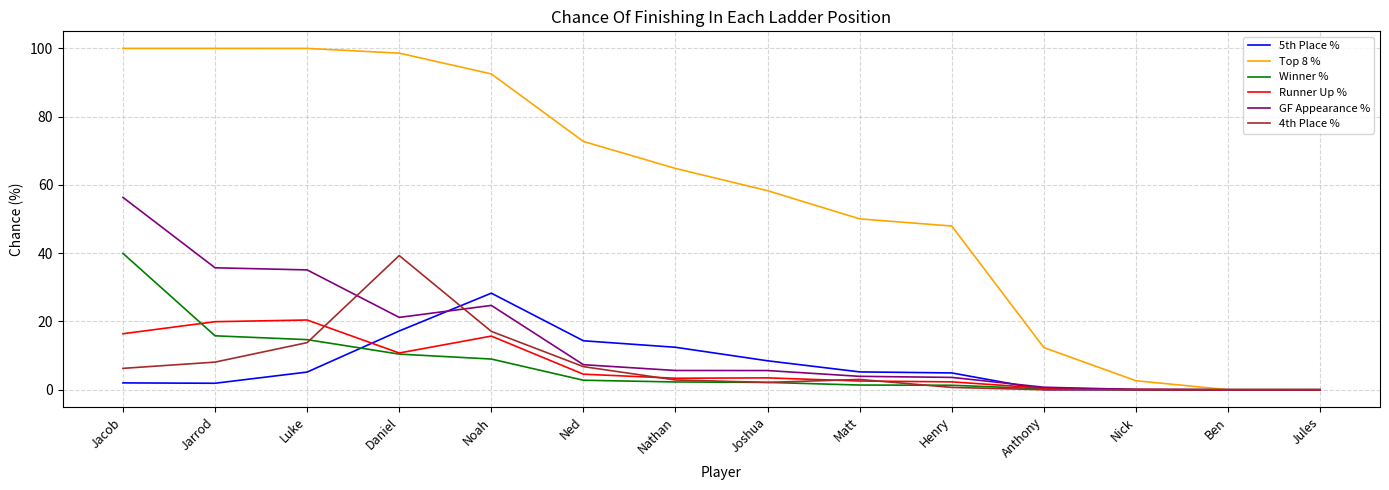

Which series has the widest spread of values?

Top 8 %